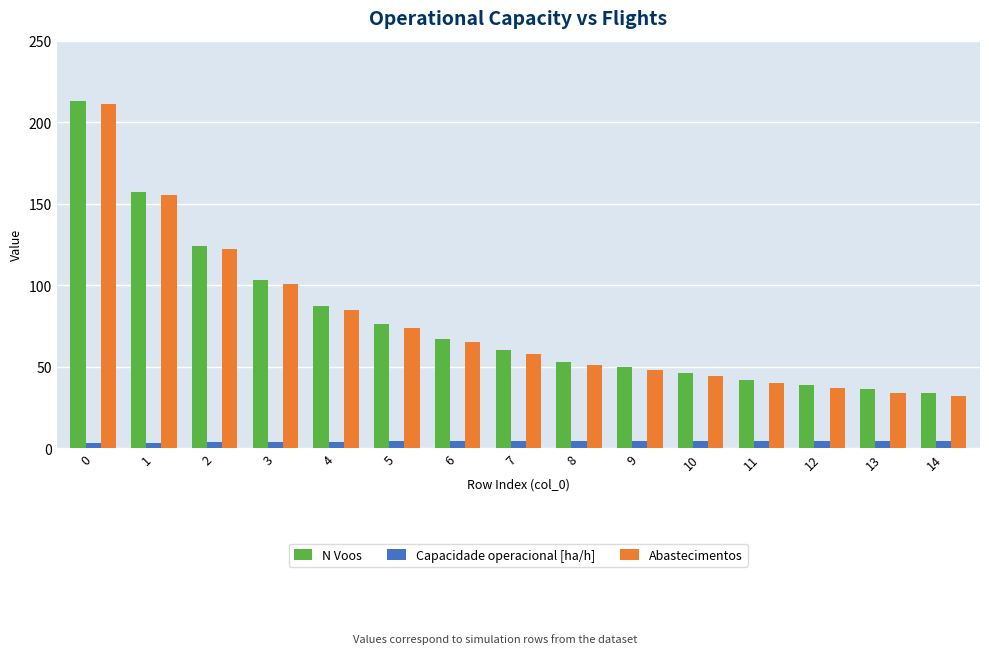

The Capacidade operacional [ha/h] series shows 4.3 at 7. True or false?

True